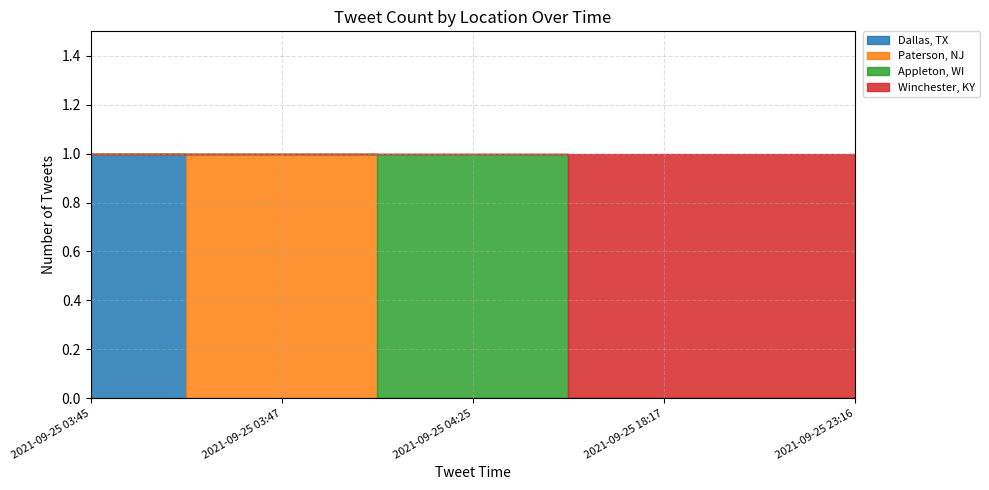

Reading left to right, list all the values displayed in this chart.

Dallas, TX: 1	0	0	0	0
Paterson, NJ: 0	1	0	0	0
Appleton, WI: 0	0	1	0	0
Winchester, KY: 0	0	0	1	1